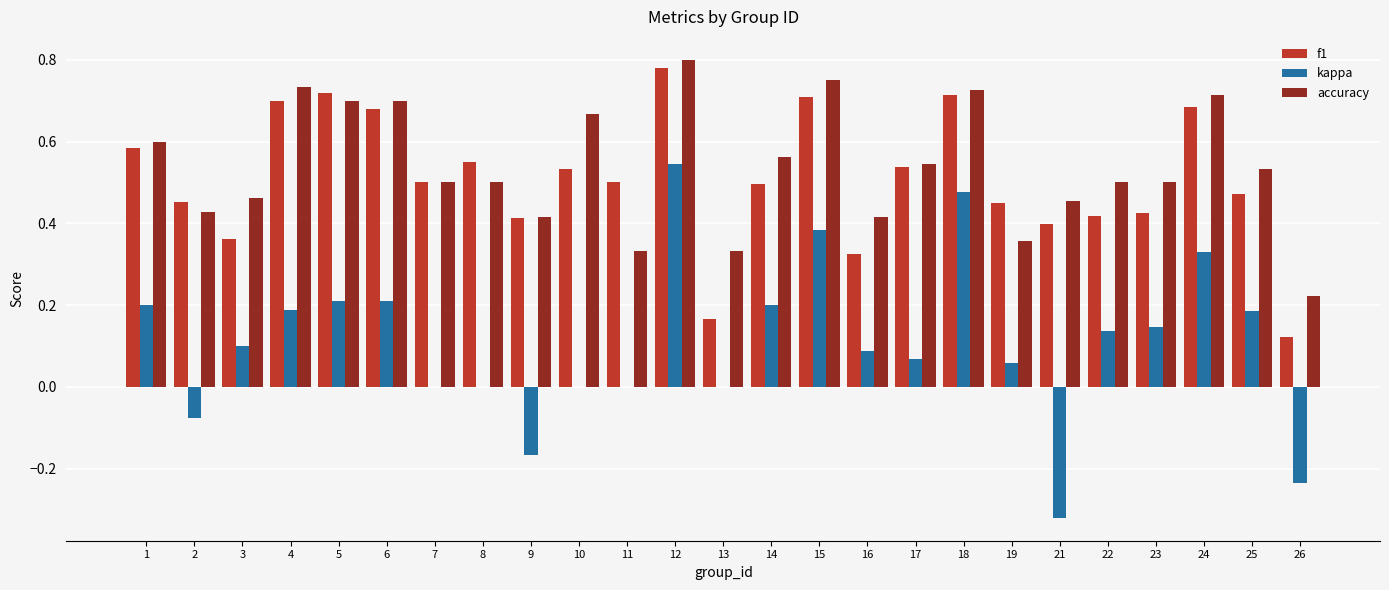

At which category is the sum across all series the highest?

12